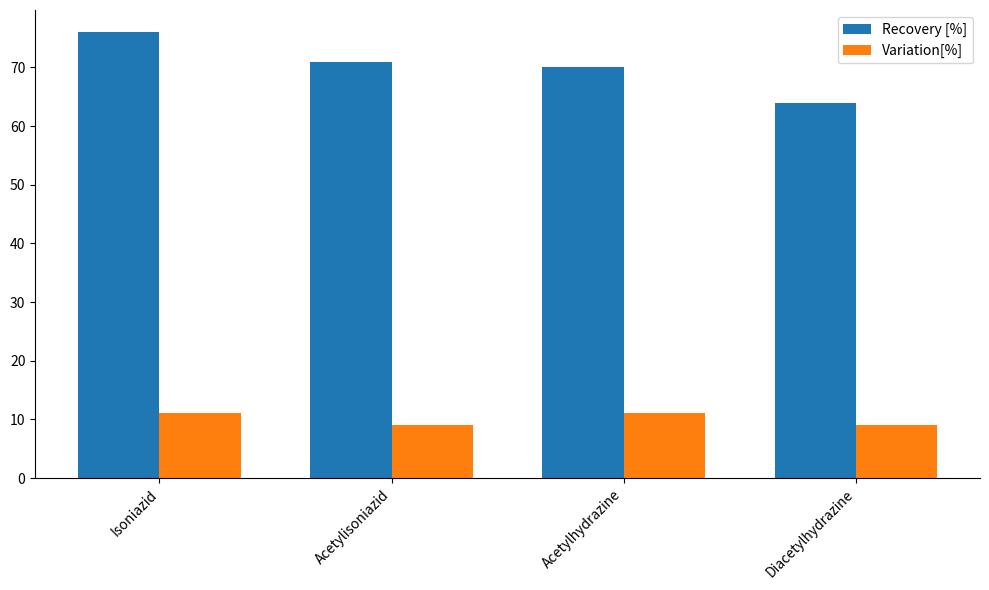

What is the lowest value of the Variation[%] series?

9